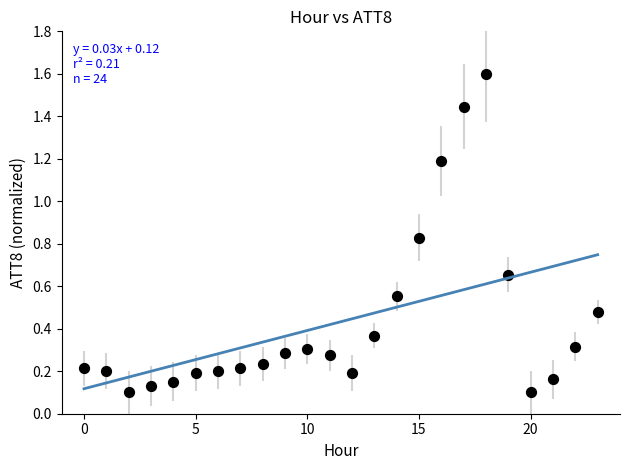

What is the range of Y values (max minus min)?

1.5